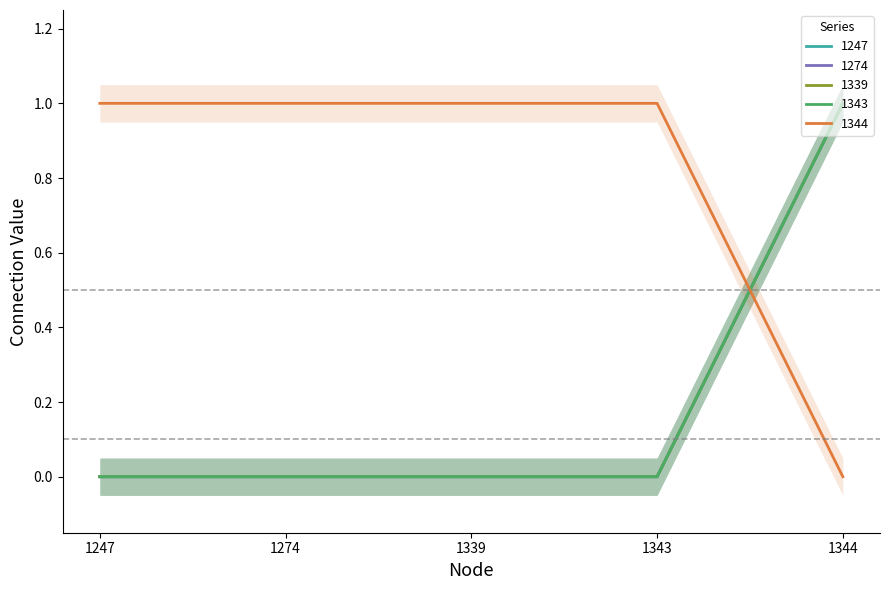

True or false: 1339 and 1344 cross at least once.

True